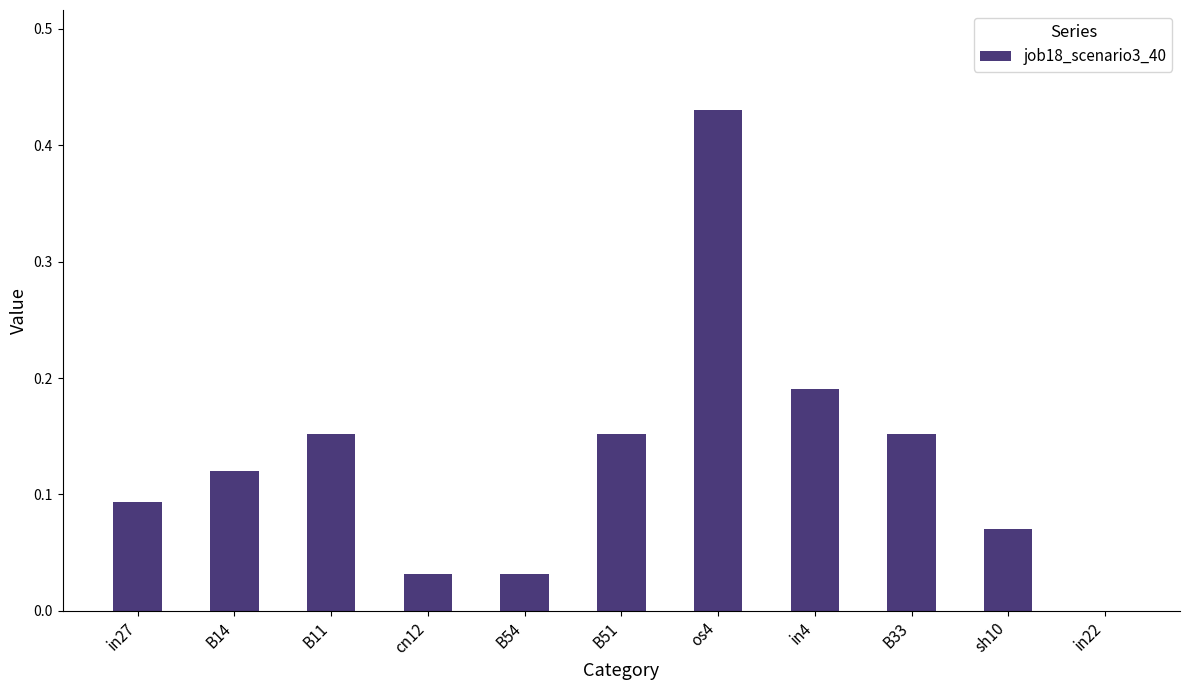

Count the number of values greater than 0.

10